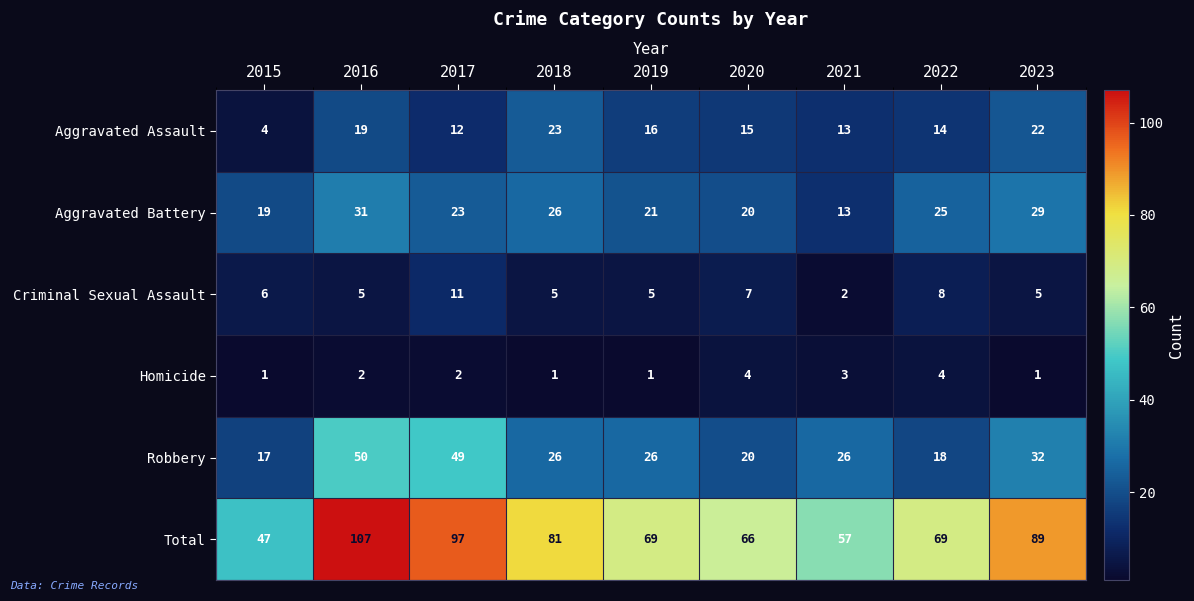

What is the difference between the Total values at 2023 and 2020?

23